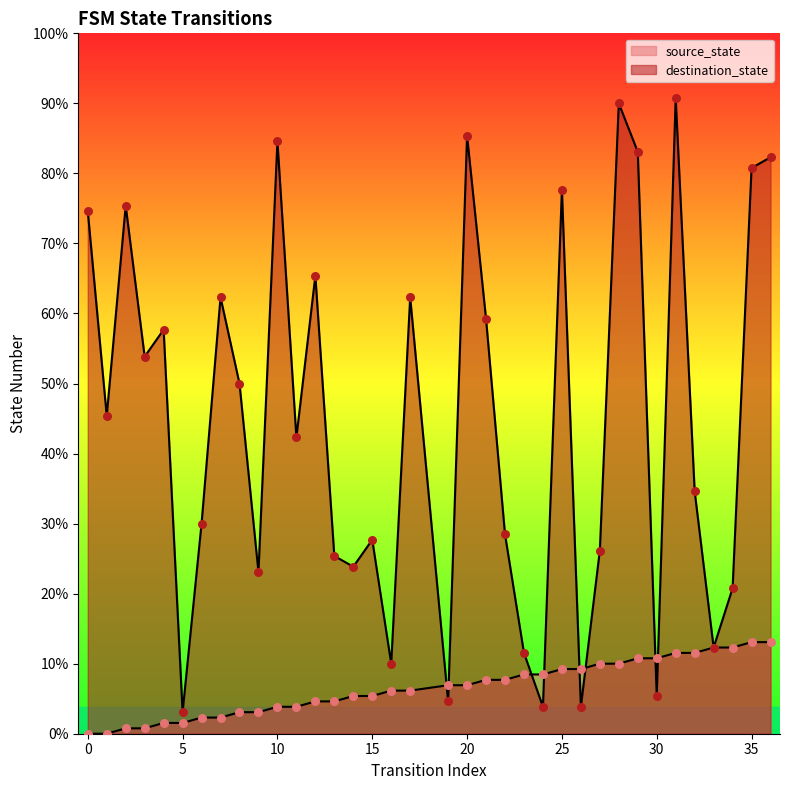

What are all the series names shown in the legend?

source_state, destination_state